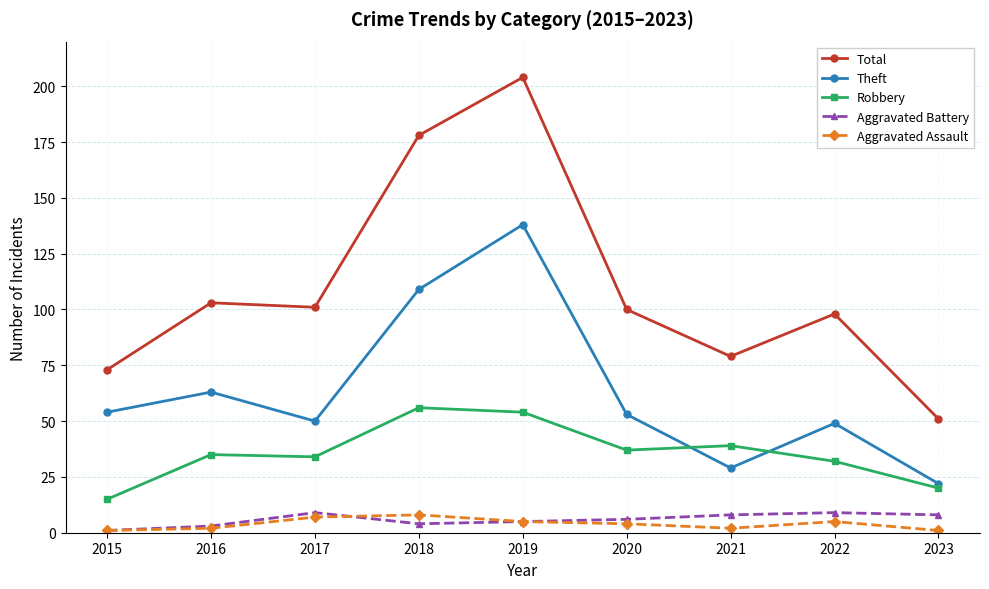

True or false: Theft and Aggravated Assault intersect in this chart.

False